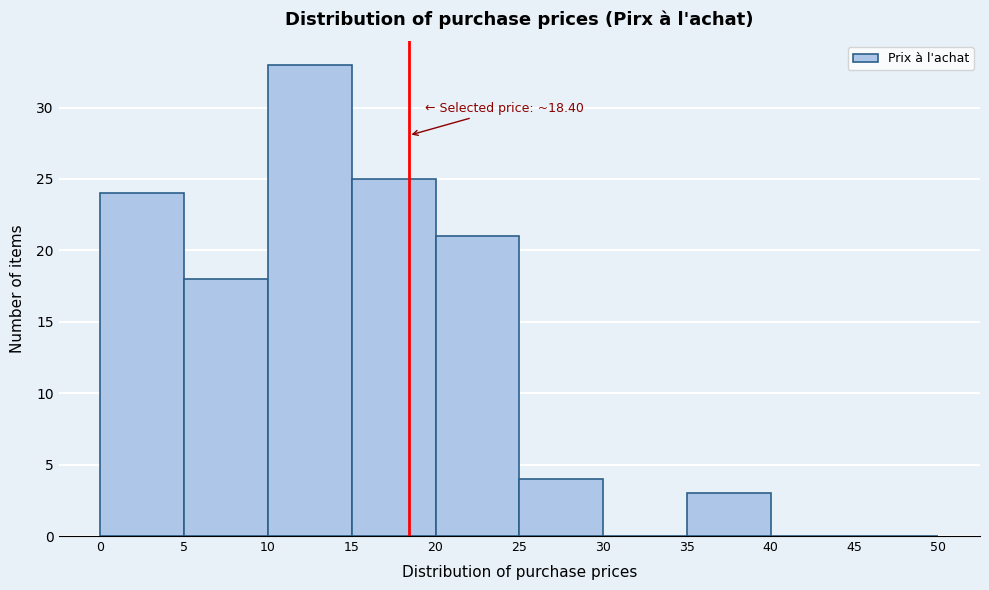

Over which range of the x-axis is the bar tallest?

10 to 15